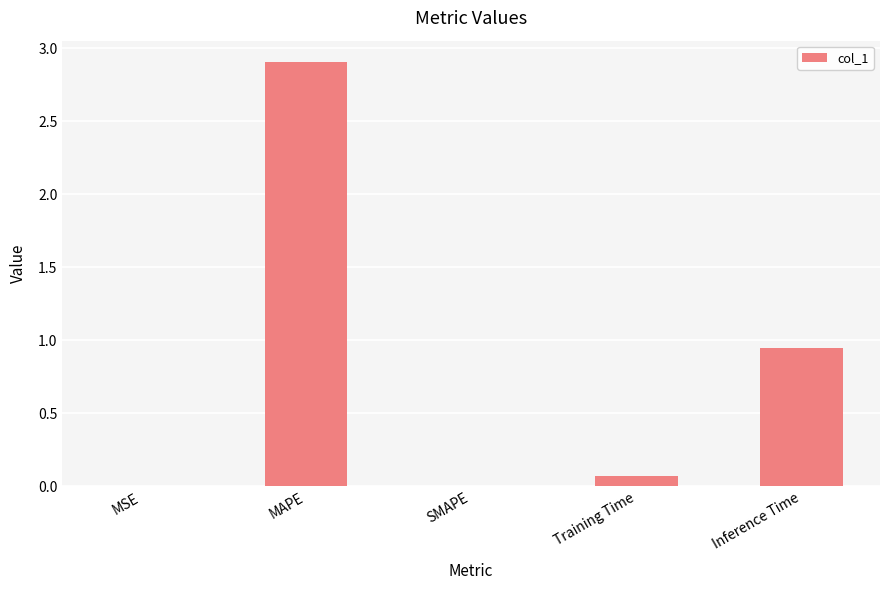

Between MSE and Inference Time, which is larger?

Inference Time